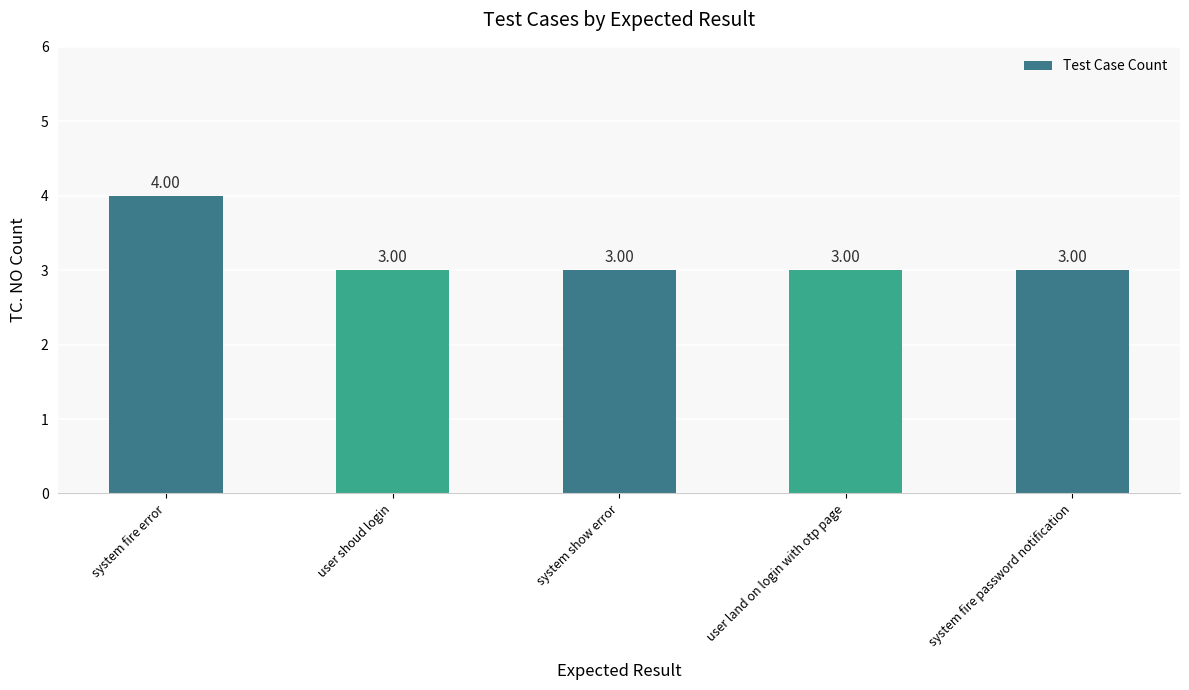

Approximately how many times larger is the value at system fire error compared to user land on login with otp page?

1.3